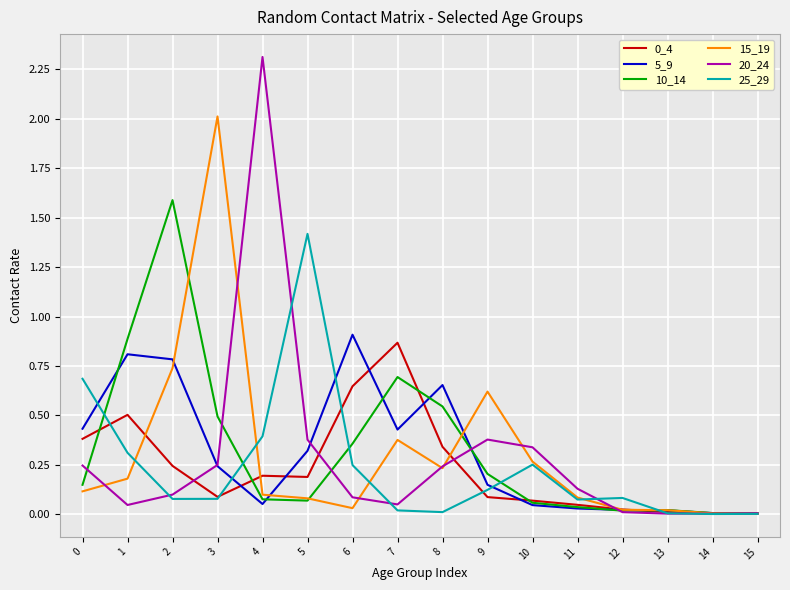

Is the value of 20_24 at 15 greater than the value of 0_4 at 0?

No